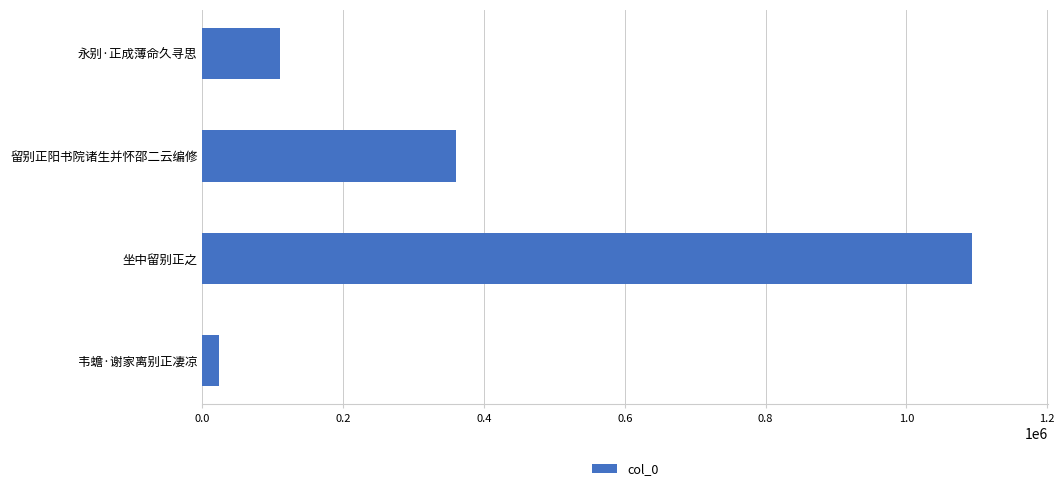

Rank the categories by value from lowest to highest.

韦蟾·谢家离别正凄凉, 永别·正成薄命久寻思, 留别正阳书院诸生并怀邵二云编修, 坐中留别正之